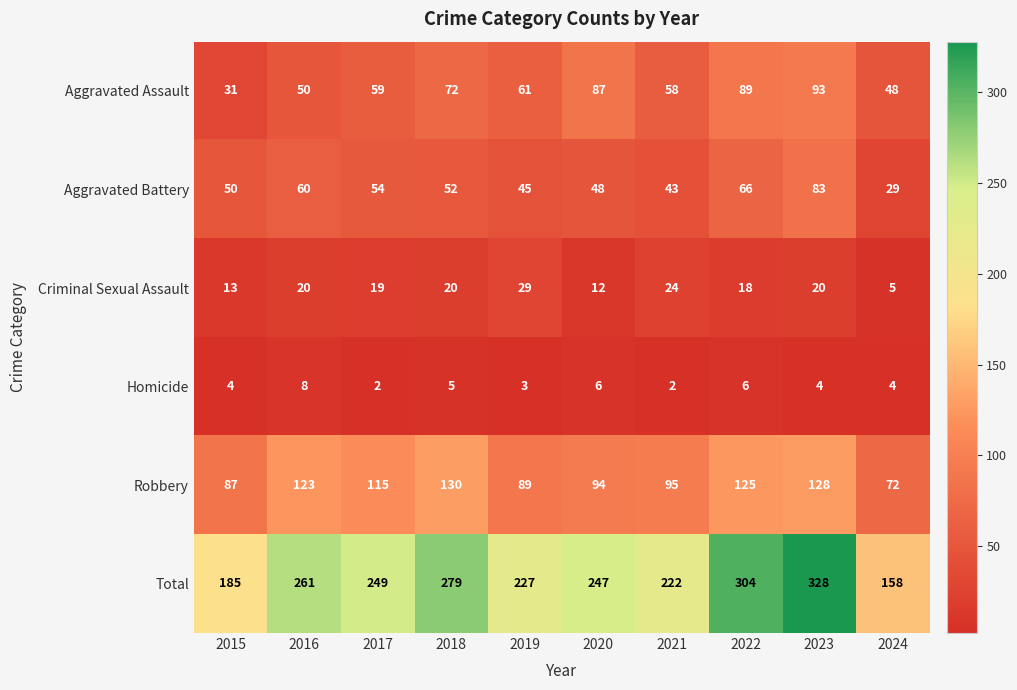

What is the difference between the maximum and minimum values in the Homicide series?

6